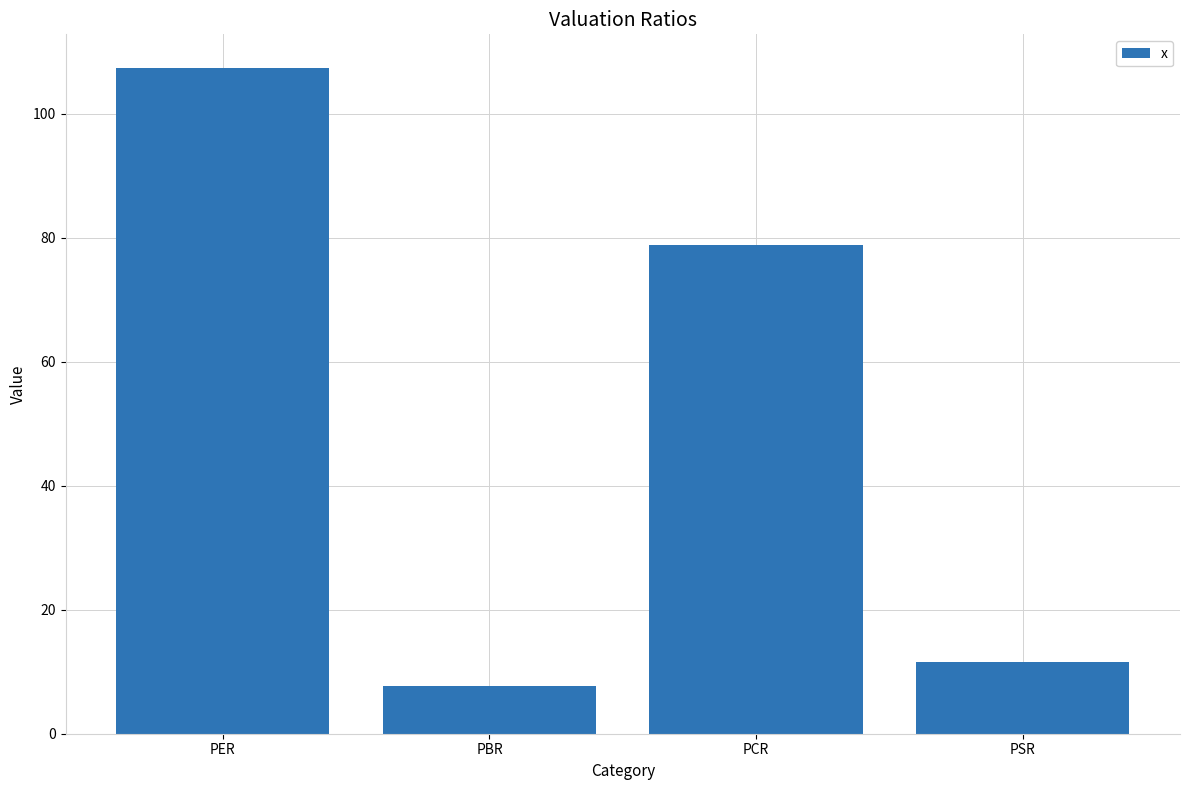

Where does the data first go above 78?

PER